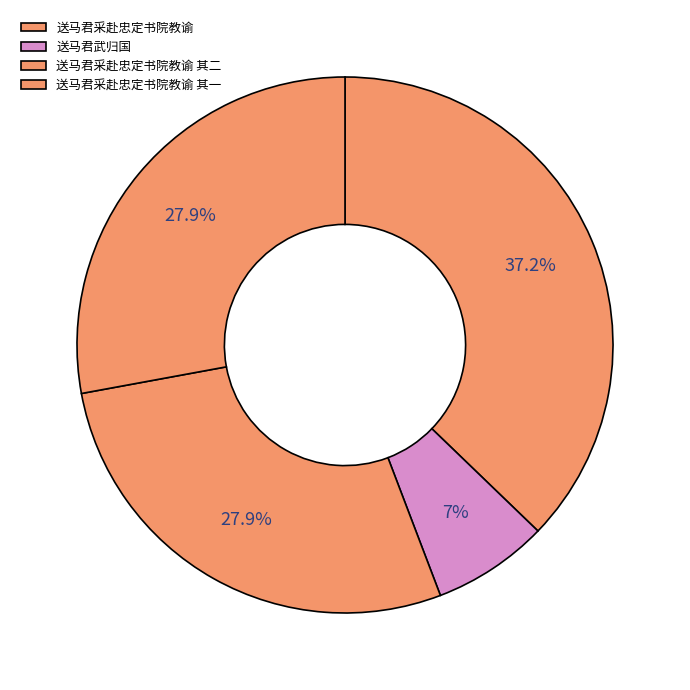

The 送马君采赴忠定书院教谕 其二 slice represents 20% of the pie. True or false?

False